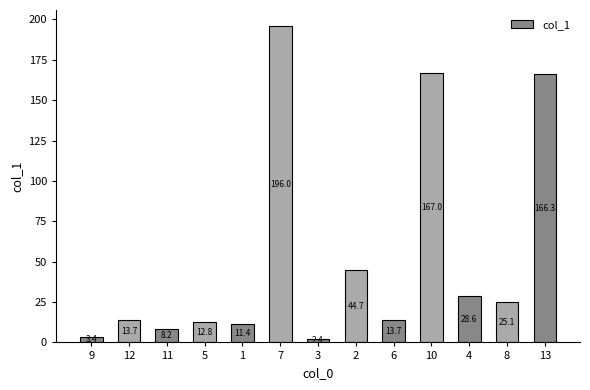

What is the sum of the values at 5 and 1?

24.2